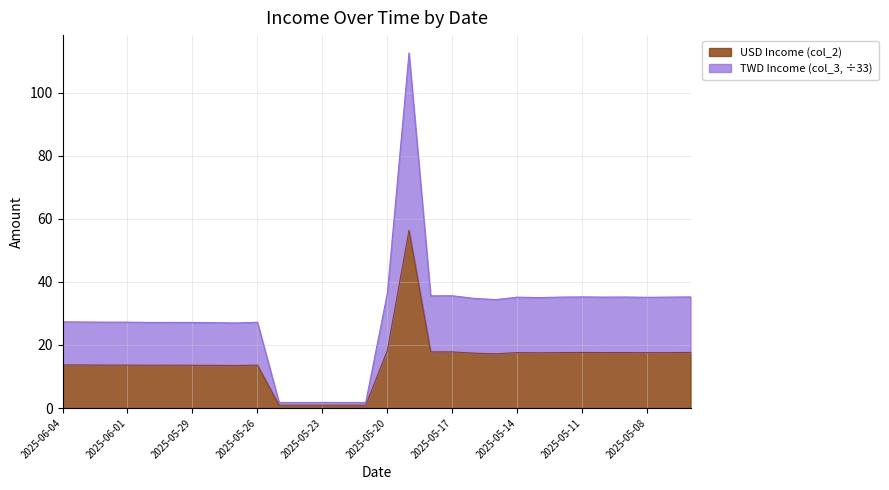

What is the sum of all USD Income (col_2) values?

443.3